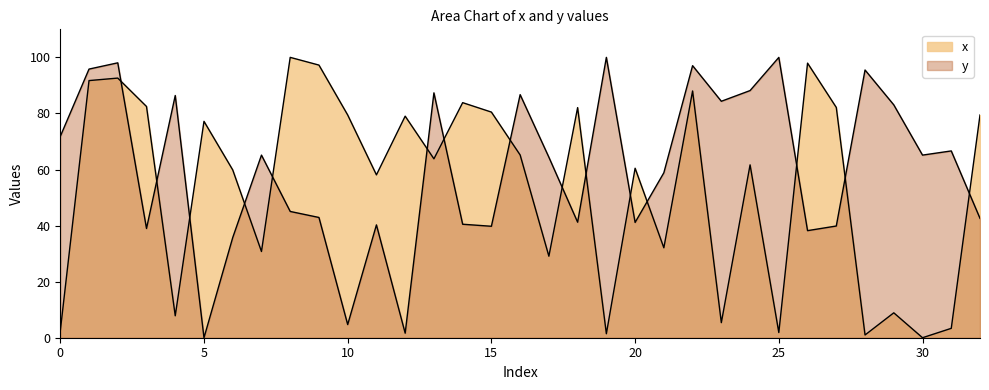

What is the value of the x point at the 7th from the left?

59.9